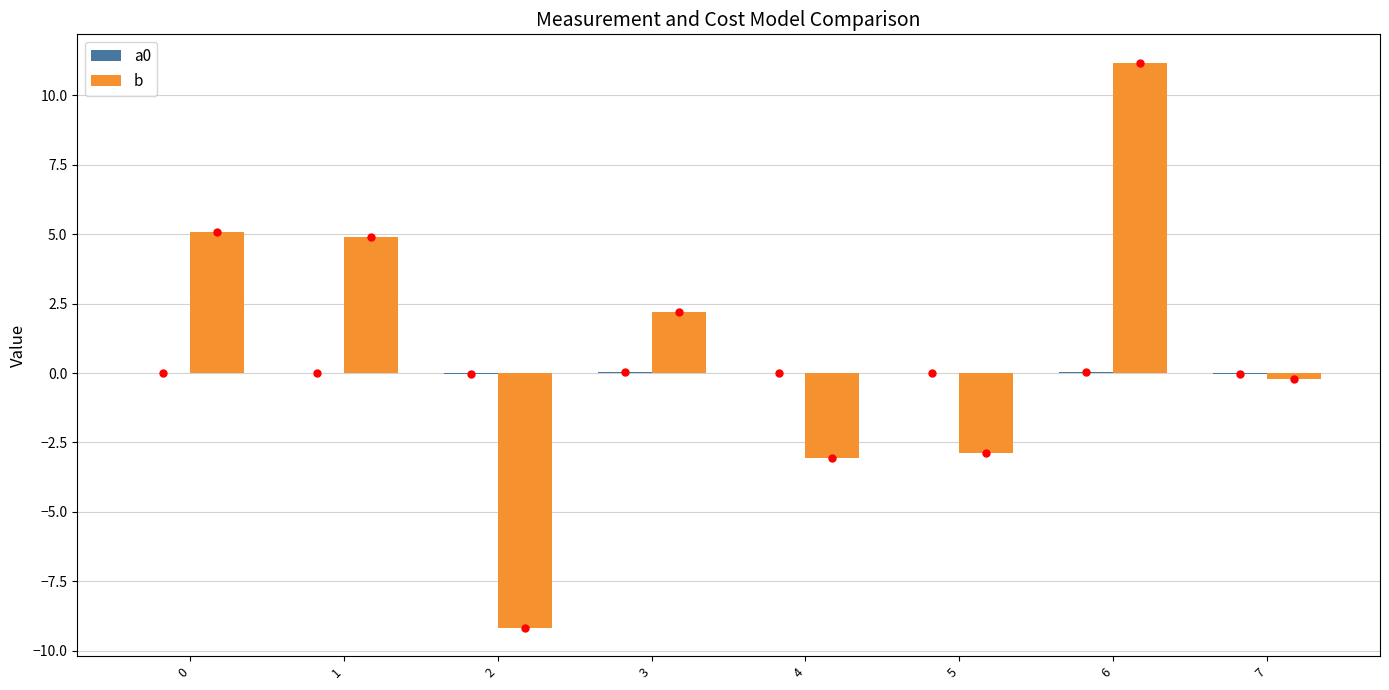

What is the maximum value shown in the chart?

11.2